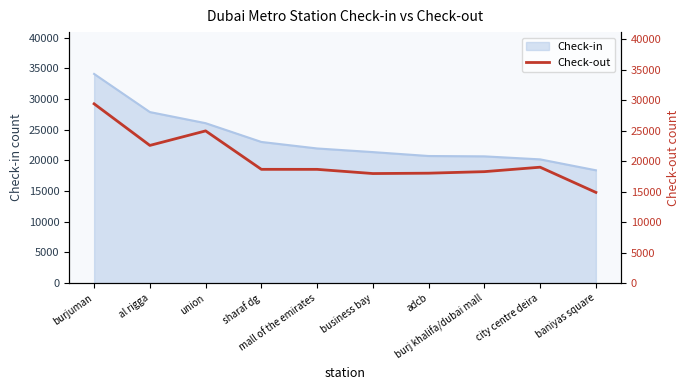

Between mall of the emirates and burjuman, which is larger?

burjuman